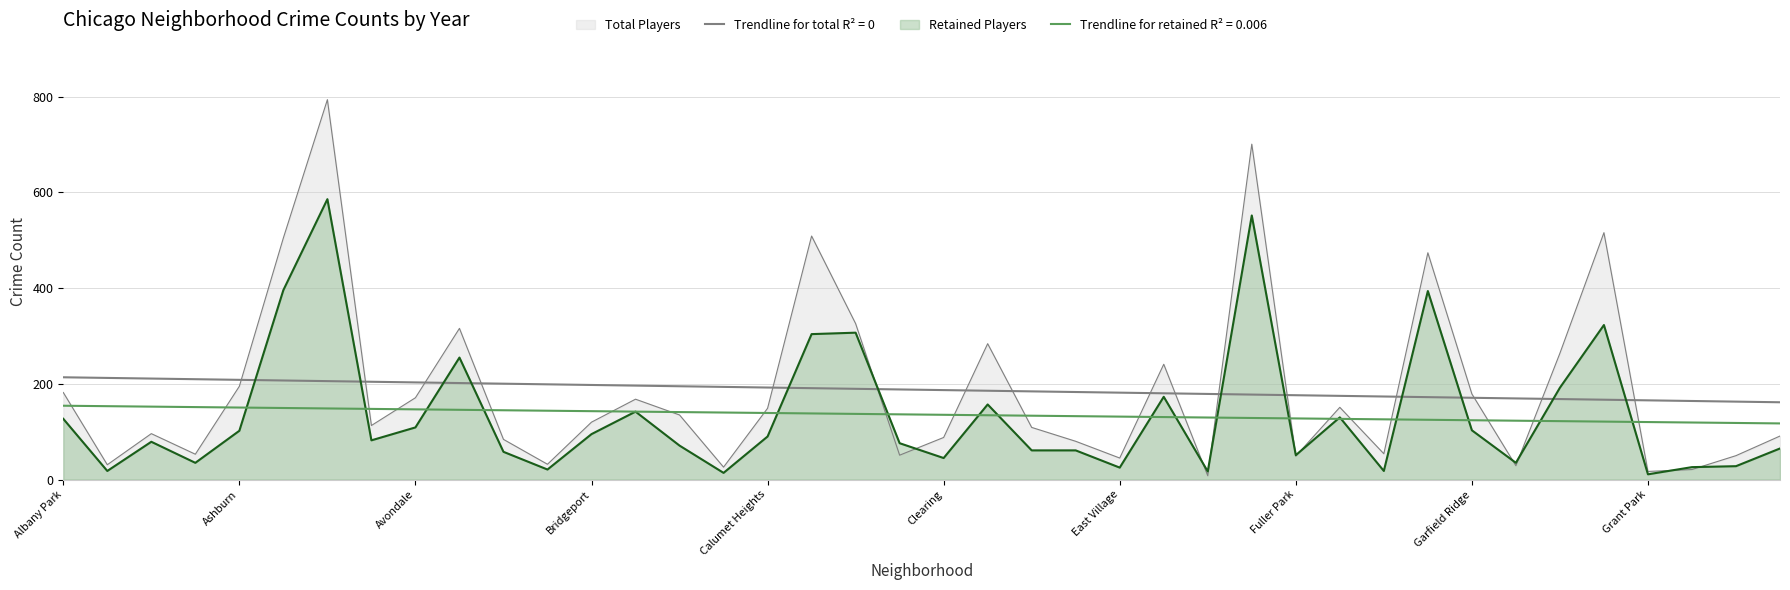

List the labels in order of 2020 value, smallest first.

Edison Park, Grant Park, Andersonville, Galewood, Burnside, East Village, Greektown, Hegewisch, Armour Square, Gold Coast, Fuller Park, Boystown, East Side, Archer Heights, Clearing, Chinatown, Beverly, Dunning, Avalon Park, Calumet Heights, Hermosa, Bridgeport, Garfield Ridge, Bucktown, Gage Park, Brighton Park, Avondale, Albany Park, Ashburn, Grand Boulevard, Edgewater, Douglas, Belmont Cragin, Grand Crossing, Chicago Lawn, Chatham, Auburn Gresham, Garfield Park, Englewood, Austin